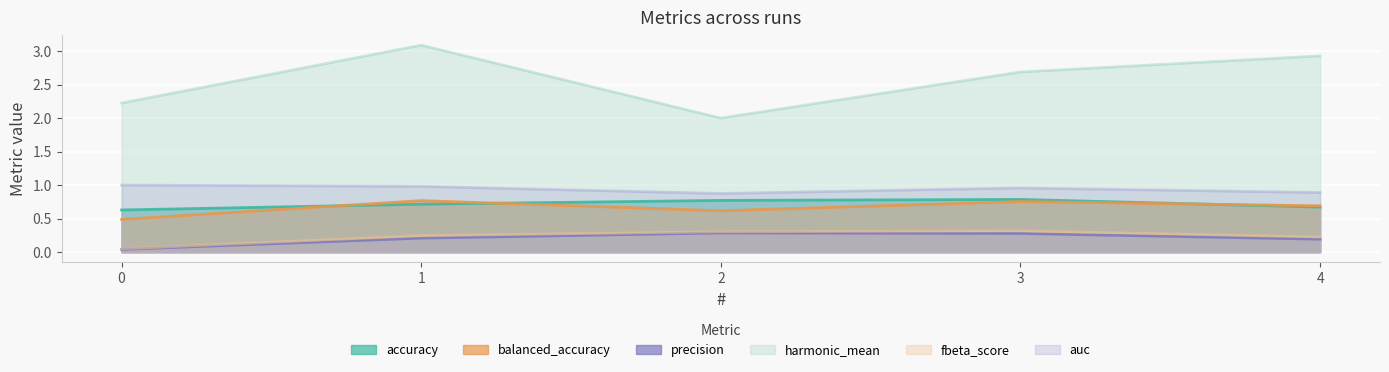

What are all the series names shown in the legend?

accuracy, balanced_accuracy, precision, harmonic_mean, fbeta_score, auc